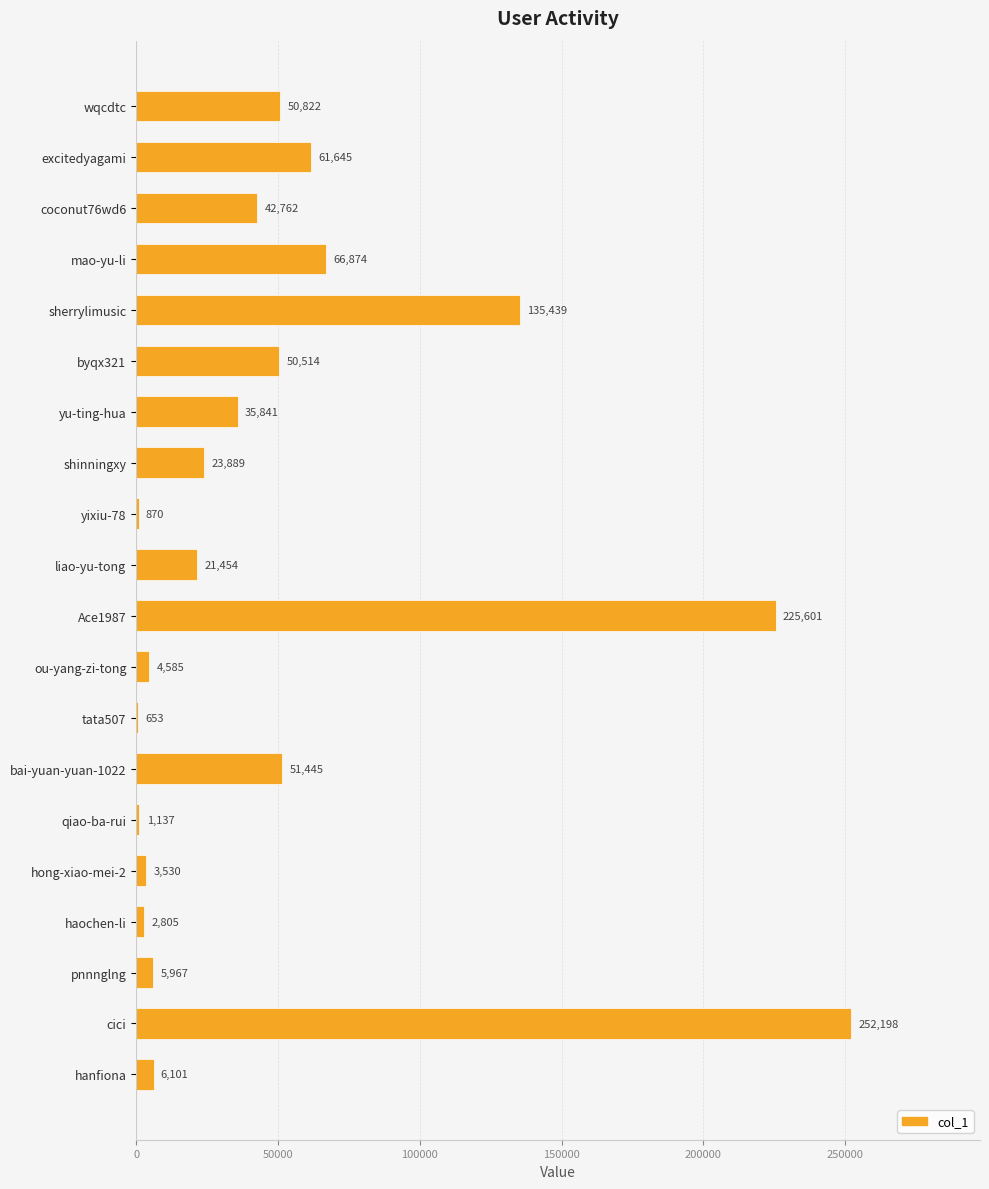

At which label is the value closest to 126425?

sherrylimusic